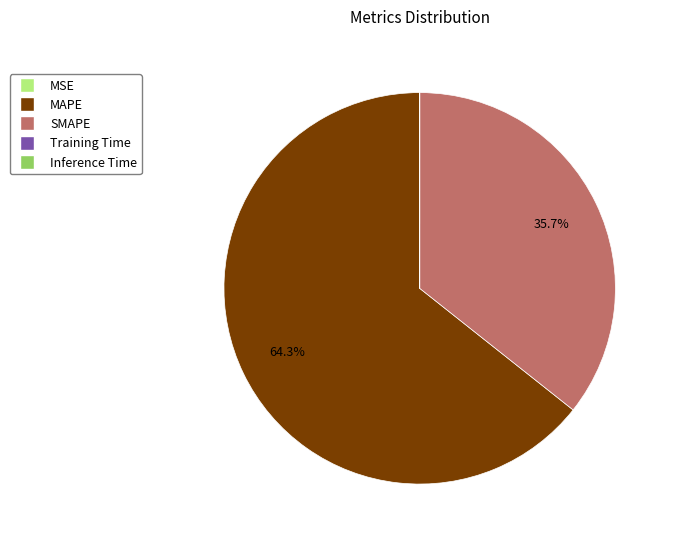

What percentage is NOT represented by MAPE?

35.7%